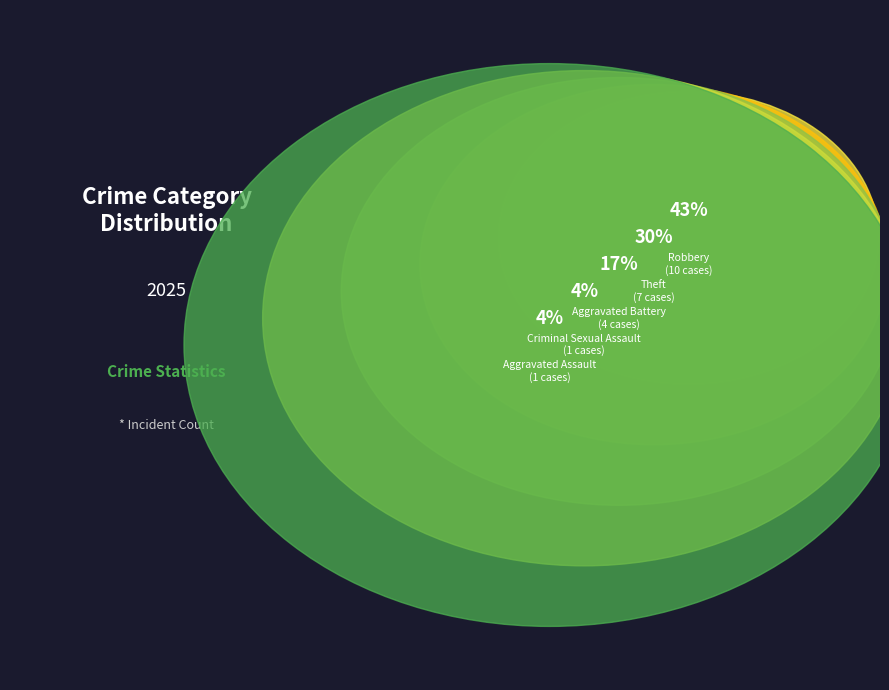

True or false: Aggravated Battery accounts for 3% of the total.

False